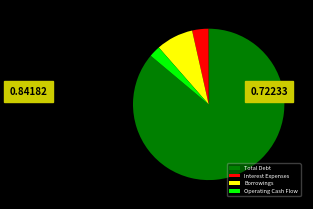

Which slice is the smallest?

Operating Cash Flow